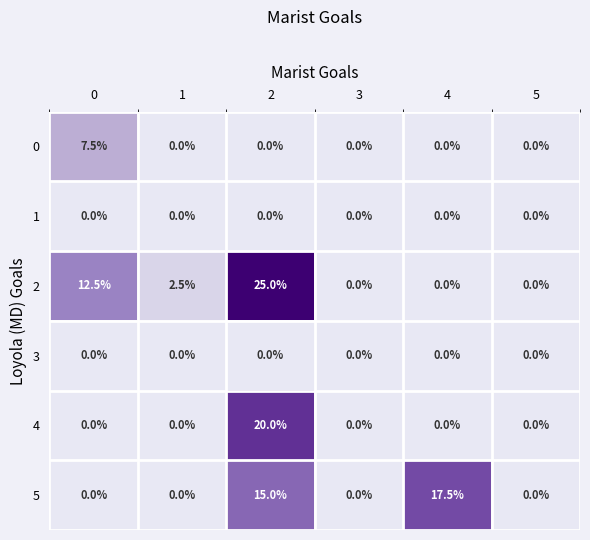

Count the 0 values in the range 0 to 1.

5